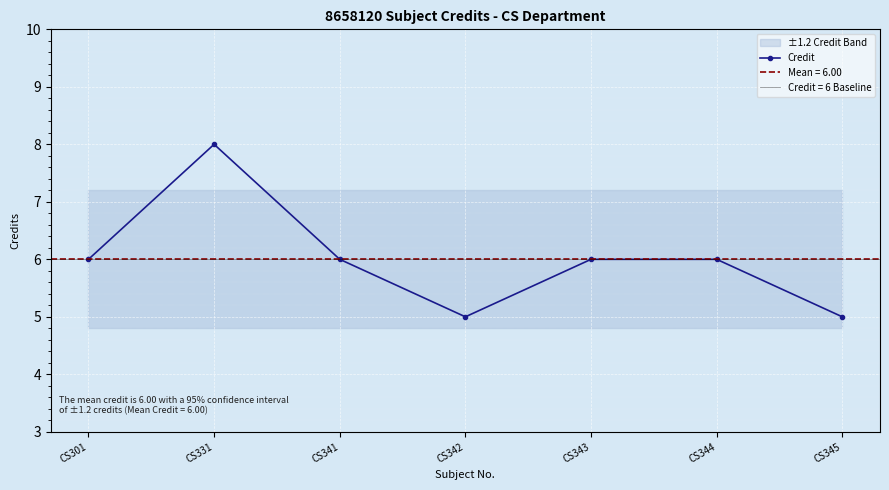

What value does the data have at CS341?

6